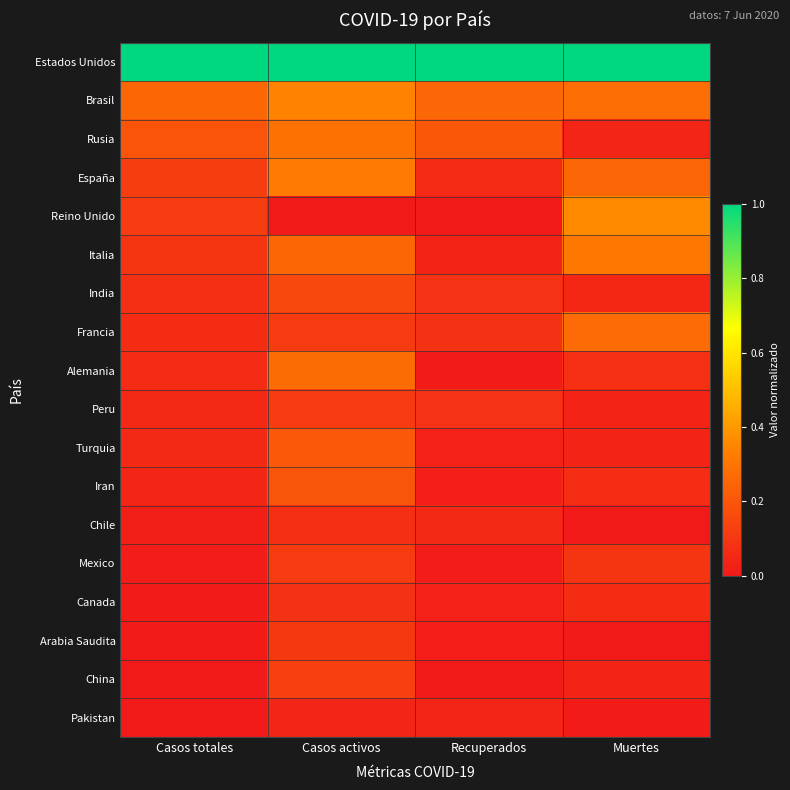

What is the difference between the highest and lowest values at Muertes?

1.0